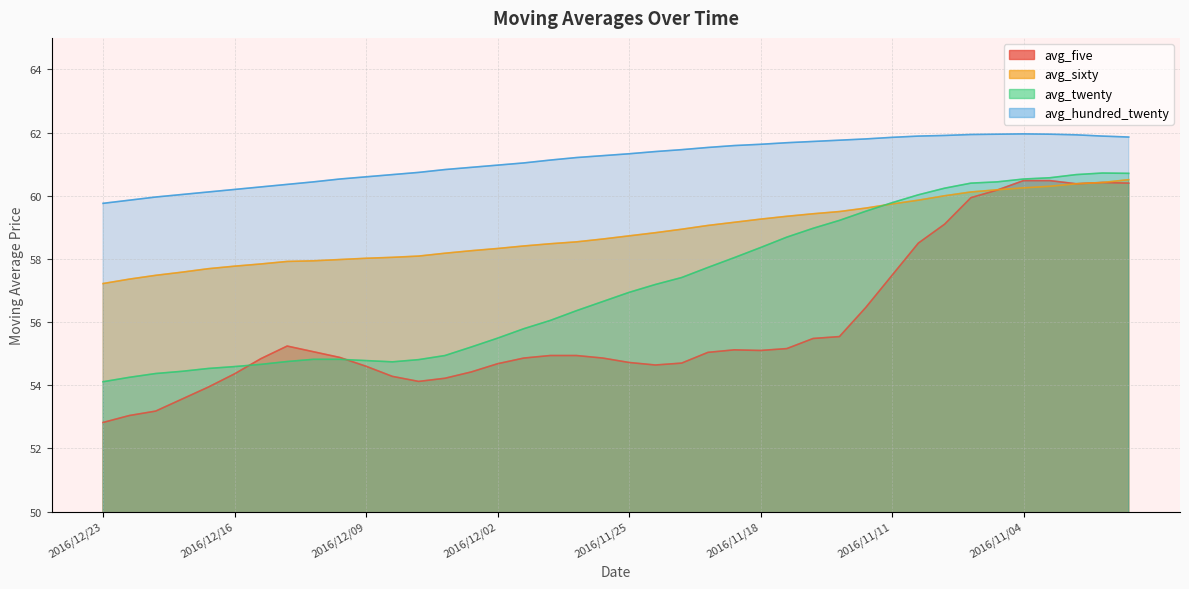

Reading left to right, extract all data points from this chart.

avg_five: 2016/12/23=52.8	2016/12/22=53.0	2016/12/21=53.2	2016/12/20=53.6	2016/12/19=53.9	2016/12/16=54.4	2016/12/15=54.8	2016/12/14=55.2	2016/12/13=55.1	2016/12/12=54.9	2016/12/09=54.6	2016/12/08=54.3	2016/12/07=54.1	2016/12/06=54.2	2016/12/05=54.4	2016/12/02=54.7	2016/12/01=54.9	2016/11/30=54.9	2016/11/29=54.9	2016/11/28=54.9	2016/11/25=54.7	2016/11/24=54.6	2016/11/23=54.7	2016/11/22=55.0	2016/11/21=55.1	2016/11/18=55.1	2016/11/17=55.2	2016/11/16=55.5	2016/11/15=55.5	2016/11/14=56.5	2016/11/11=57.5	2016/11/10=58.5	2016/11/09=59.1	2016/11/08=59.9	2016/11/07=60.2	2016/11/04=60.5	2016/11/03=60.5	2016/11/02=60.4	2016/11/01=60.4	2016/10/31=60.4
avg_sixty: 2016/12/23=57.2	2016/12/22=57.4	2016/12/21=57.5	2016/12/20=57.6	2016/12/19=57.7	2016/12/16=57.8	2016/12/15=57.8	2016/12/14=57.9	2016/12/13=57.9	2016/12/12=58.0	2016/12/09=58.0	2016/12/08=58.0	2016/12/07=58.1	2016/12/06=58.2	2016/12/05=58.3	2016/12/02=58.3	2016/12/01=58.4	2016/11/30=58.5	2016/11/29=58.5	2016/11/28=58.6	2016/11/25=58.7	2016/11/24=58.8	2016/11/23=58.9	2016/11/22=59.1	2016/11/21=59.2	2016/11/18=59.3	2016/11/17=59.4	2016/11/16=59.4	2016/11/15=59.5	2016/11/14=59.6	2016/11/11=59.7	2016/11/10=59.9	2016/11/09=60.0	2016/11/08=60.1	2016/11/07=60.2	2016/11/04=60.2	2016/11/03=60.3	2016/11/02=60.4	2016/11/01=60.4	2016/10/31=60.5
avg_twenty: 2016/12/23=54.1	2016/12/22=54.2	2016/12/21=54.4	2016/12/20=54.4	2016/12/19=54.5	2016/12/16=54.6	2016/12/15=54.7	2016/12/14=54.8	2016/12/13=54.8	2016/12/12=54.8	2016/12/09=54.8	2016/12/08=54.7	2016/12/07=54.8	2016/12/06=54.9	2016/12/05=55.2	2016/12/02=55.5	2016/12/01=55.8	2016/11/30=56.0	2016/11/29=56.4	2016/11/28=56.6	2016/11/25=56.9	2016/11/24=57.2	2016/11/23=57.4	2016/11/22=57.7	2016/11/21=58.0	2016/11/18=58.4	2016/11/17=58.7	2016/11/16=59.0	2016/11/15=59.2	2016/11/14=59.5	2016/11/11=59.8	2016/11/10=60.0	2016/11/09=60.2	2016/11/08=60.4	2016/11/07=60.4	2016/11/04=60.5	2016/11/03=60.6	2016/11/02=60.7	2016/11/01=60.7	2016/10/31=60.7
avg_hundred_twenty: 2016/12/23=59.8	2016/12/22=59.9	2016/12/21=60.0	2016/12/20=60.0	2016/12/19=60.1	2016/12/16=60.2	2016/12/15=60.3	2016/12/14=60.4	2016/12/13=60.4	2016/12/12=60.5	2016/12/09=60.6	2016/12/08=60.7	2016/12/07=60.7	2016/12/06=60.8	2016/12/05=60.9	2016/12/02=61.0	2016/12/01=61.0	2016/11/30=61.1	2016/11/29=61.2	2016/11/28=61.3	2016/11/25=61.3	2016/11/24=61.4	2016/11/23=61.5	2016/11/22=61.5	2016/11/21=61.6	2016/11/18=61.6	2016/11/17=61.7	2016/11/16=61.7	2016/11/15=61.8	2016/11/14=61.8	2016/11/11=61.9	2016/11/10=61.9	2016/11/09=61.9	2016/11/08=61.9	2016/11/07=62.0	2016/11/04=62.0	2016/11/03=62.0	2016/11/02=61.9	2016/11/01=61.9	2016/10/31=61.9